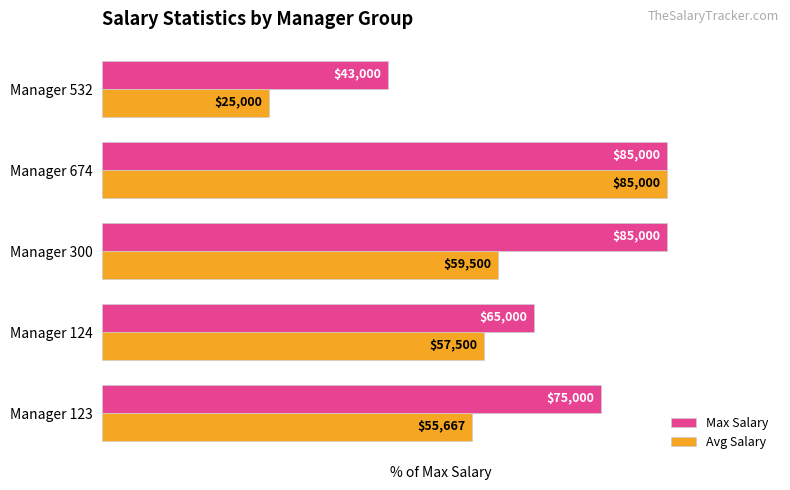

What are all the series names shown in the legend?

Max Salary, Avg Salary